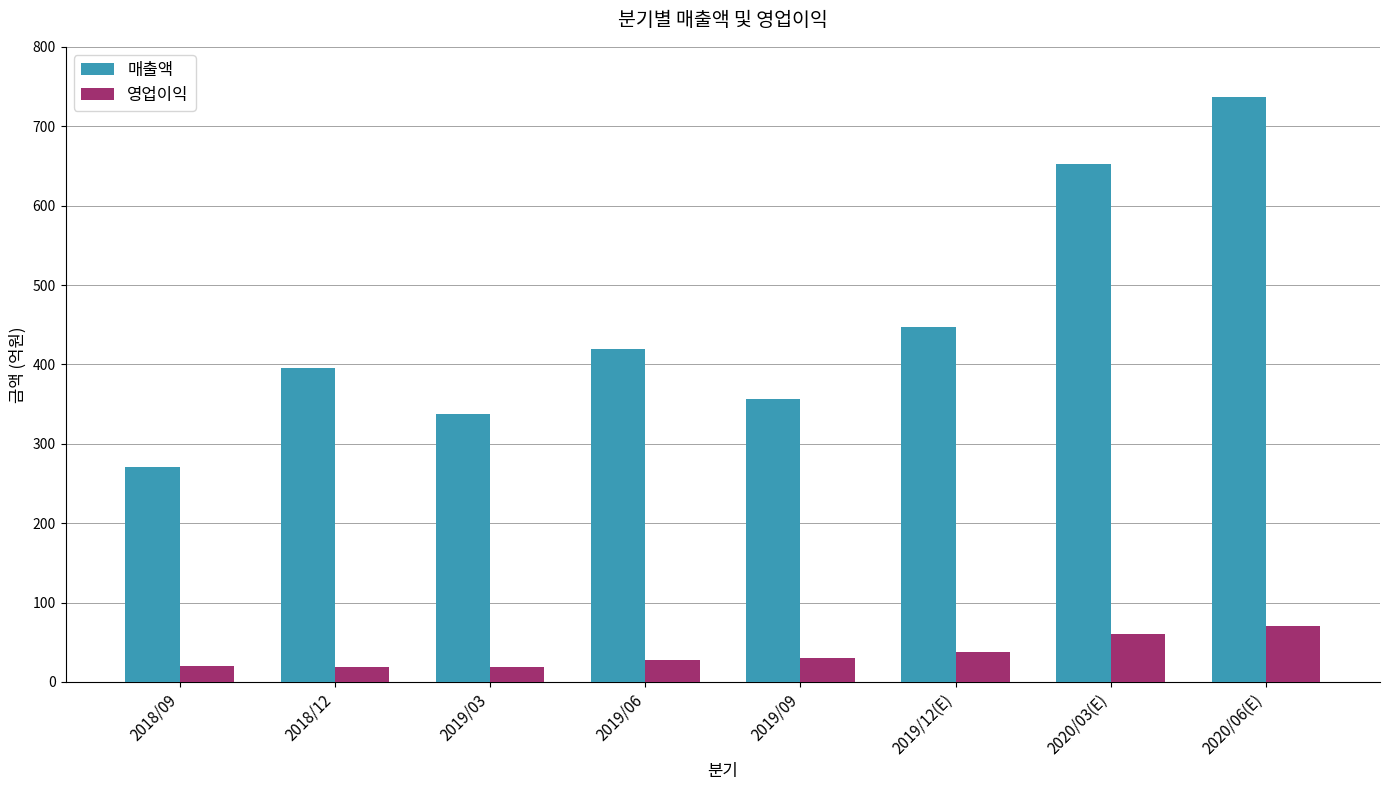

Between 2019/12(E) and 2020/06(E), which series saw the biggest shift?

매출액